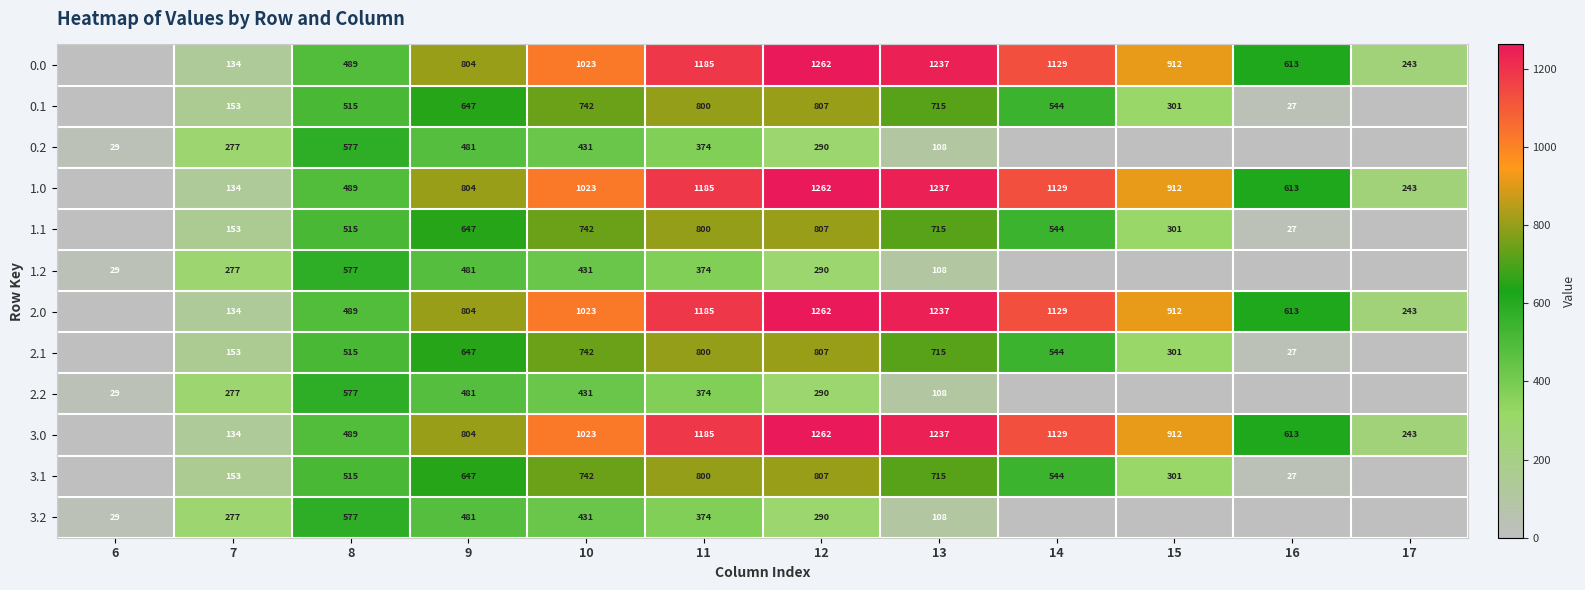

Is the value of 3.0 at 8 greater than the value of 2.2 at 11?

Yes